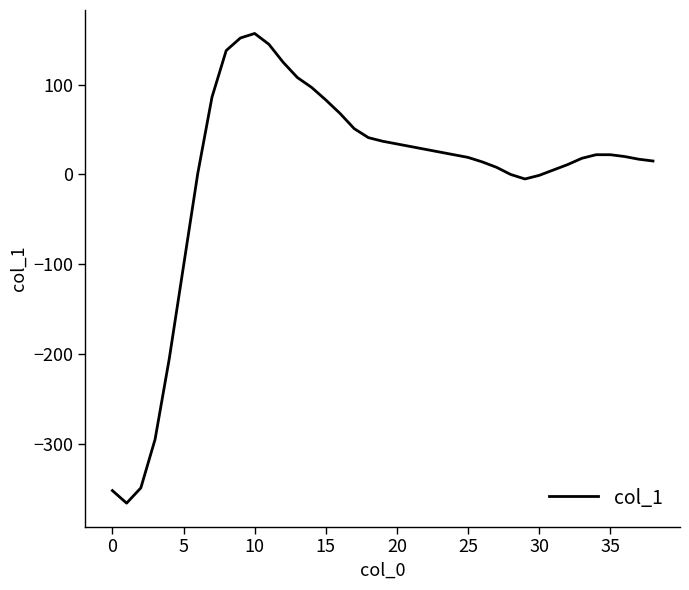

What is the difference between the maximum and minimum values?

523